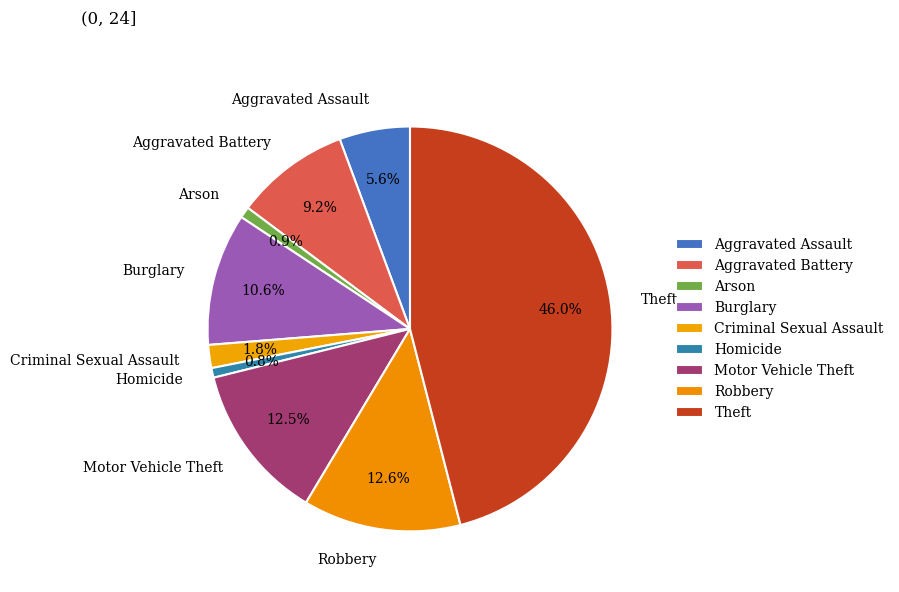

To the nearest percent, what is the combined percentage of Theft and Arson?

47%